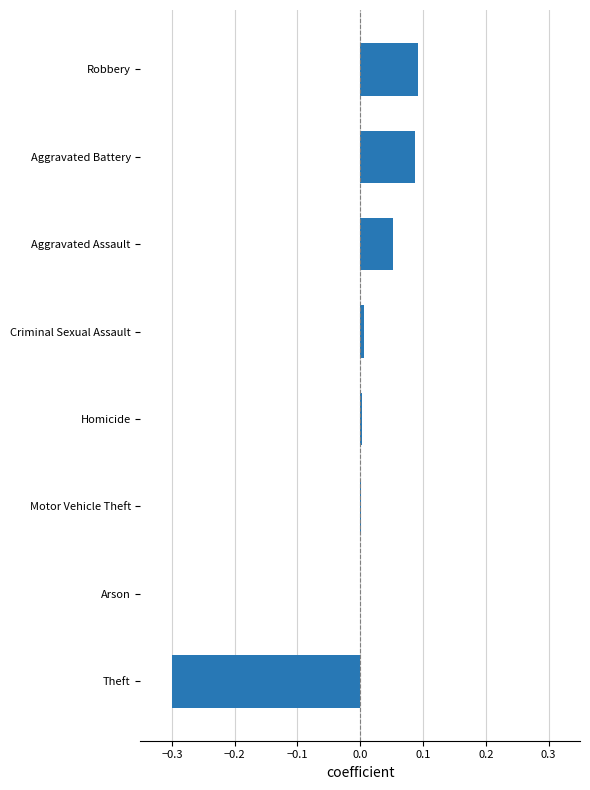

True or false: the data shows 0.3 at Arson.

False